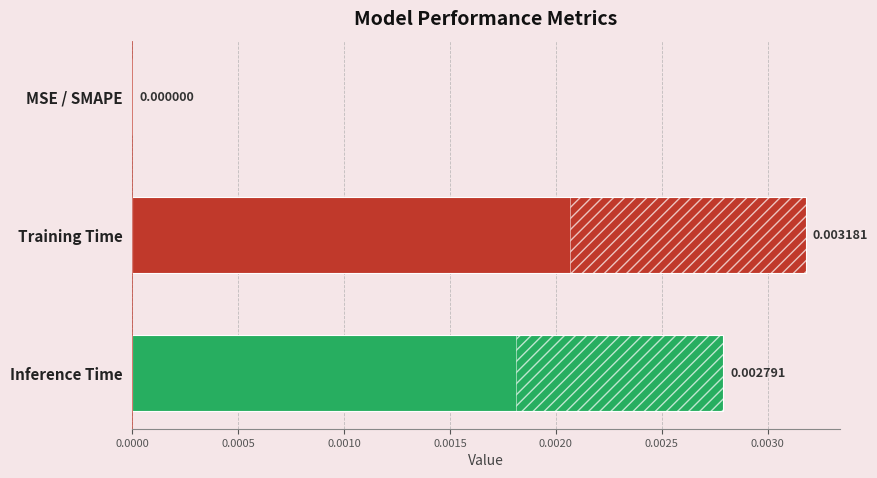

Does the chart contain any negative values?

No